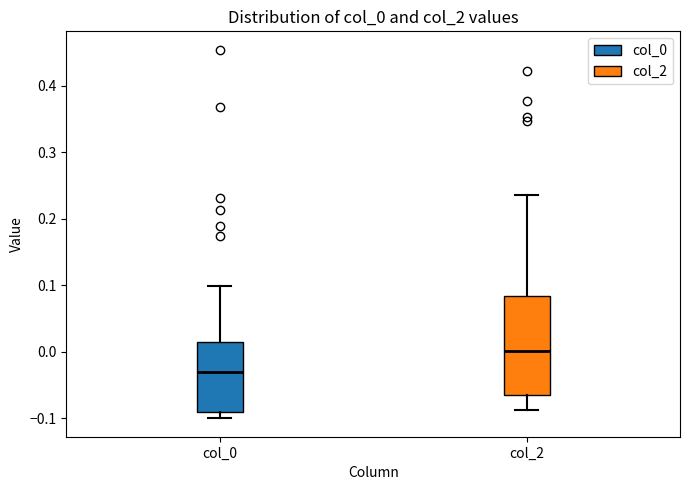

Reading left to right, transcribe this box plot: for each box, give where its median line is, the range the box spans, and where its two whiskers end, as read against the y-axis. The values are not printed on the chart, so give them approximately, as read against the axis.

col_0: median -0.03, box -0.09 to 0.01, whiskers -0.10 to 0.10
col_2: median 0.00, box -0.07 to 0.08, whiskers -0.09 to 0.24